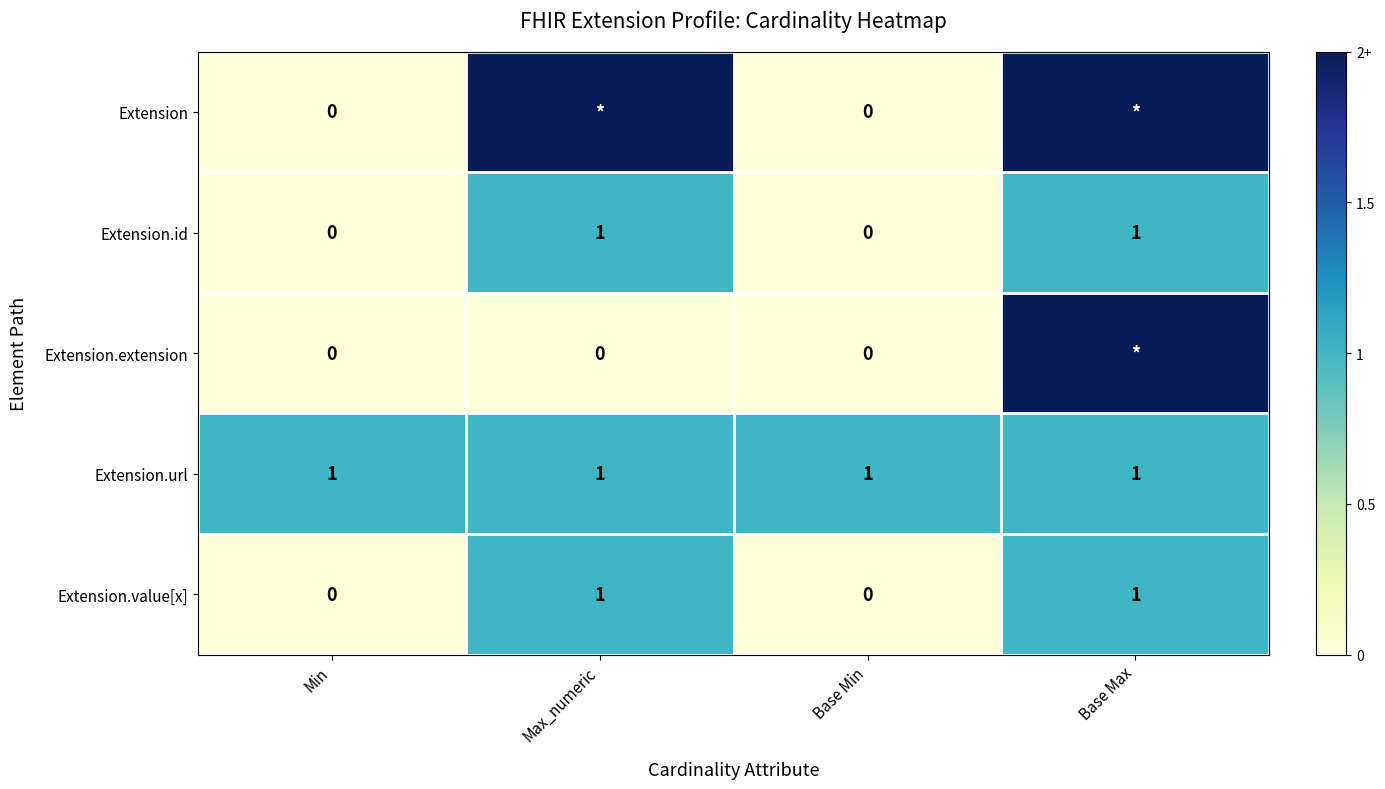

How many series are shown in this chart?

5